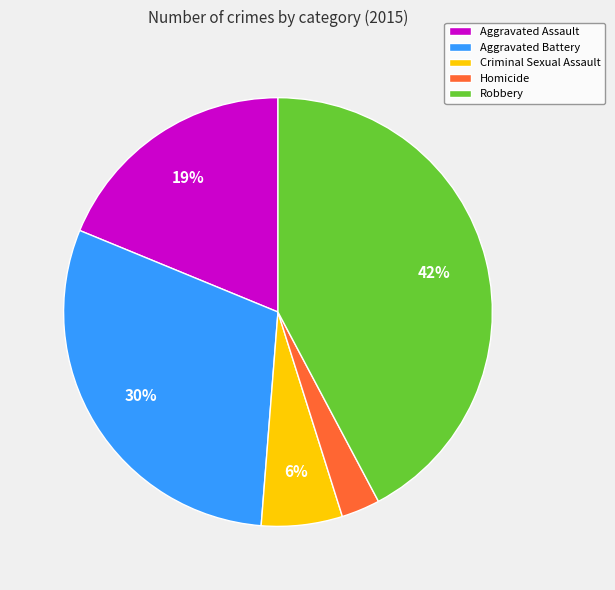

How many segments does this pie chart have?

5